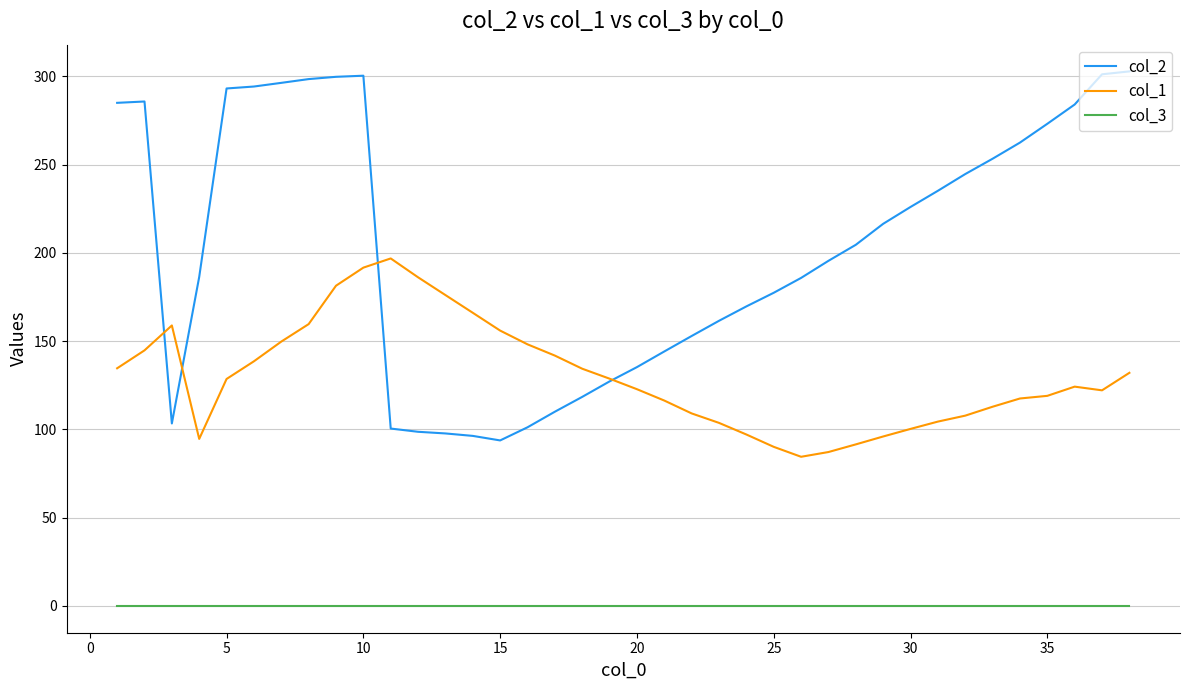

What is the sum of all col_2 values?

7713.4